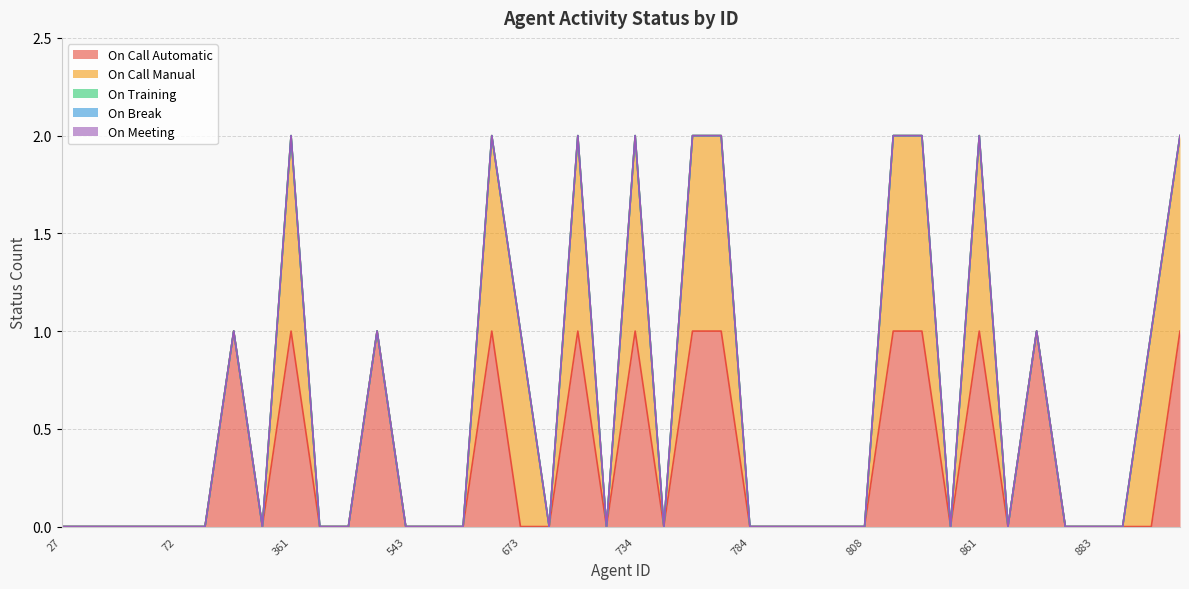

True or false: On Break and On Meeting cross at least once.

False